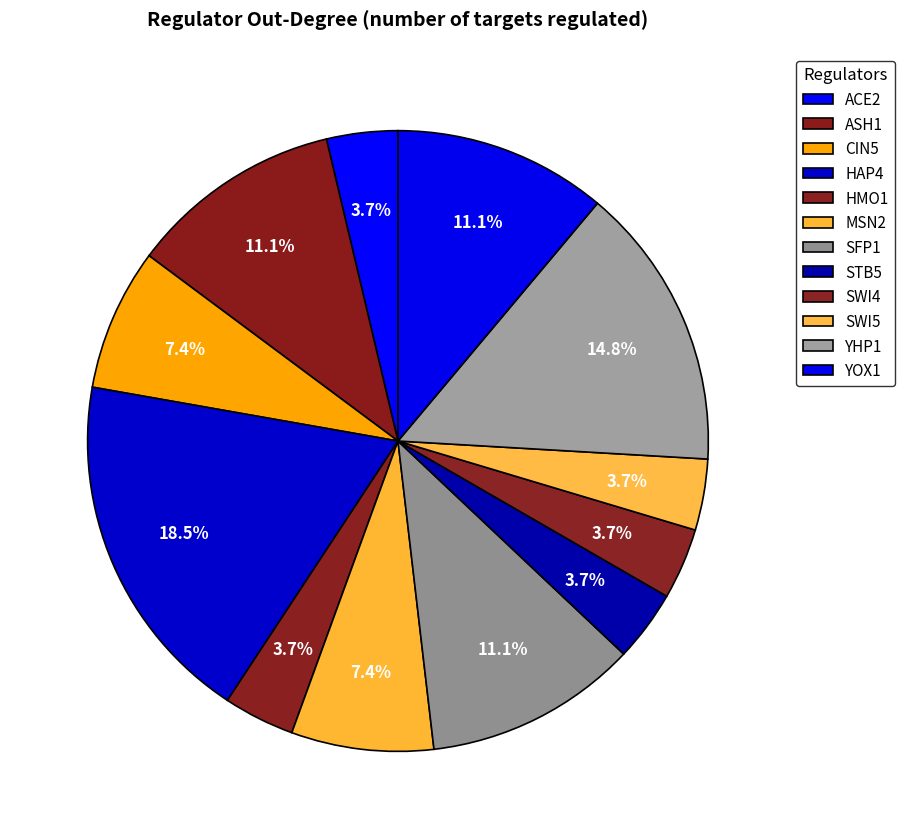

Is it true that SFP1 is 11% of the pie?

True